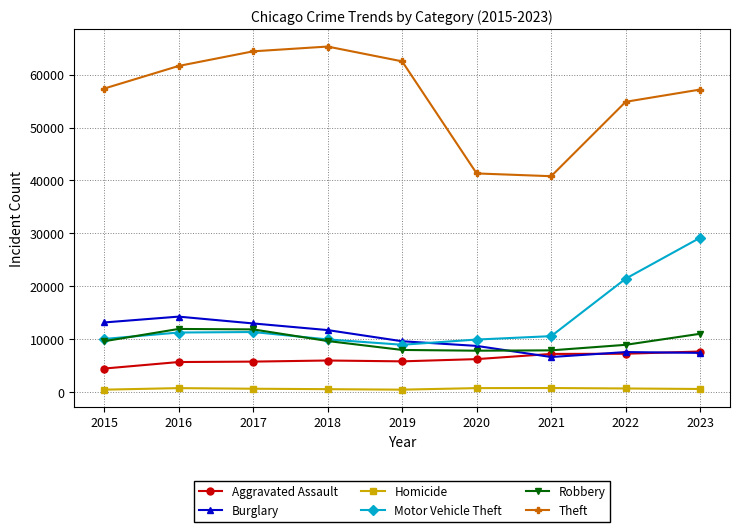

True or false: Motor Vehicle Theft has more than 0 interior local peaks.

True